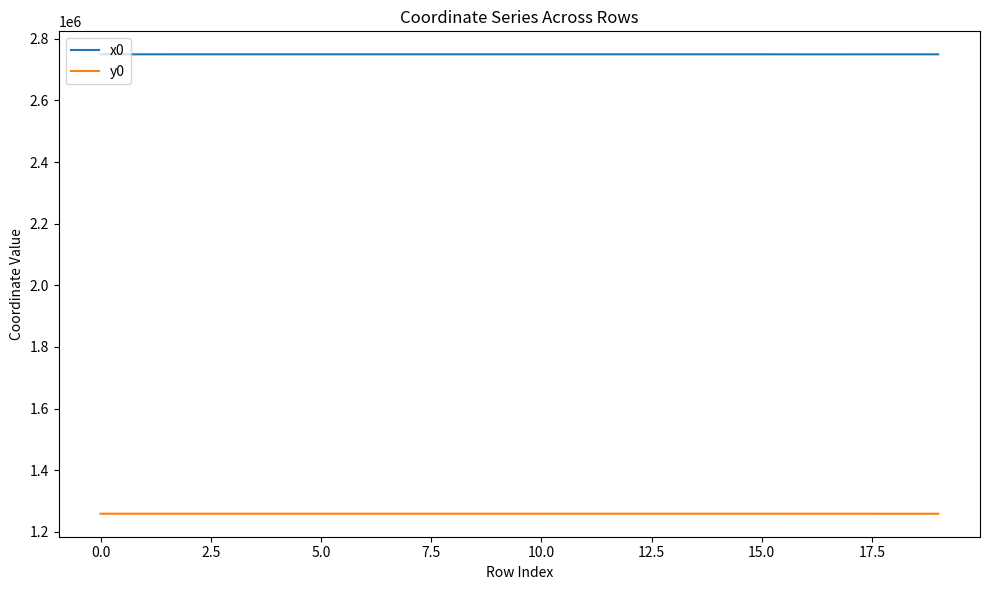

Rank the series by their average value, from highest to lowest.

x0, y0